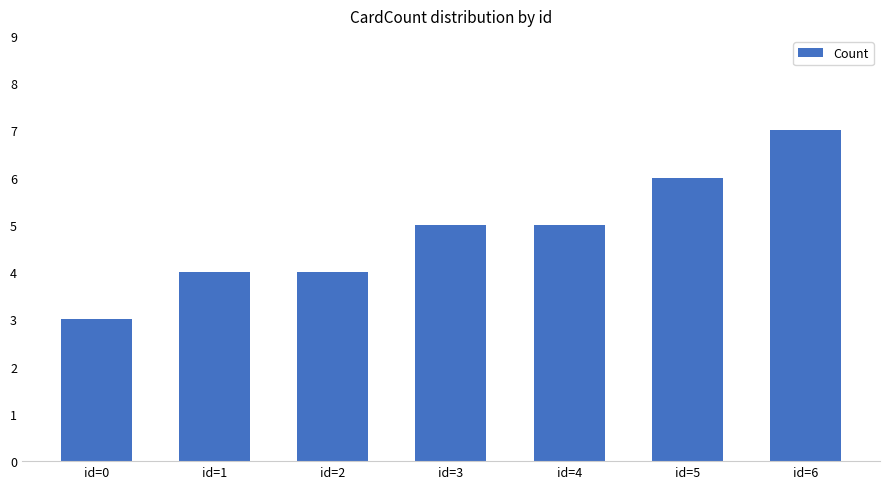

Read the value at id=4.

5